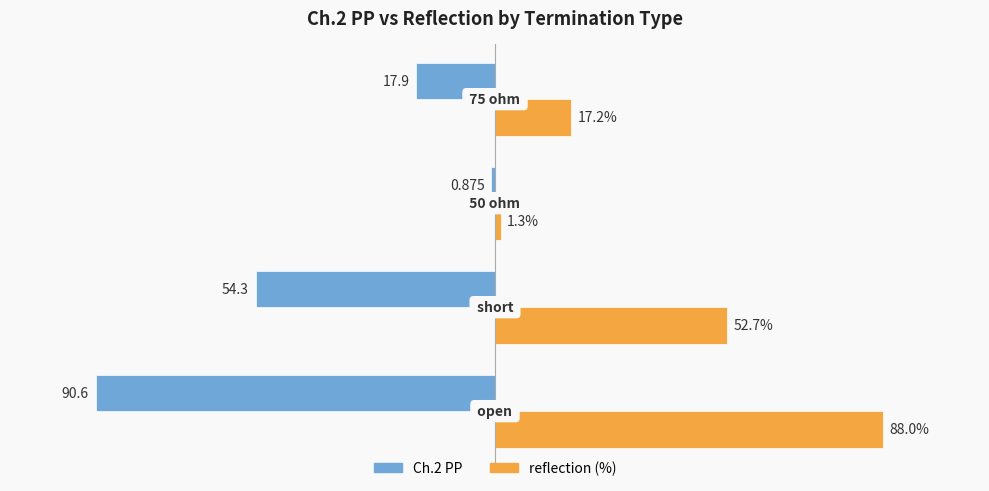

Which series has the largest total across all categories?

reflection (%)